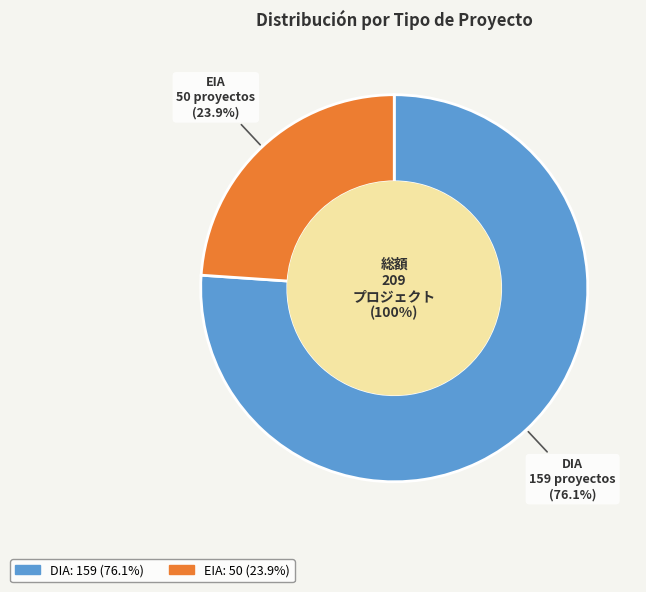

What percentage do DIA and EIA together represent?

100.0%